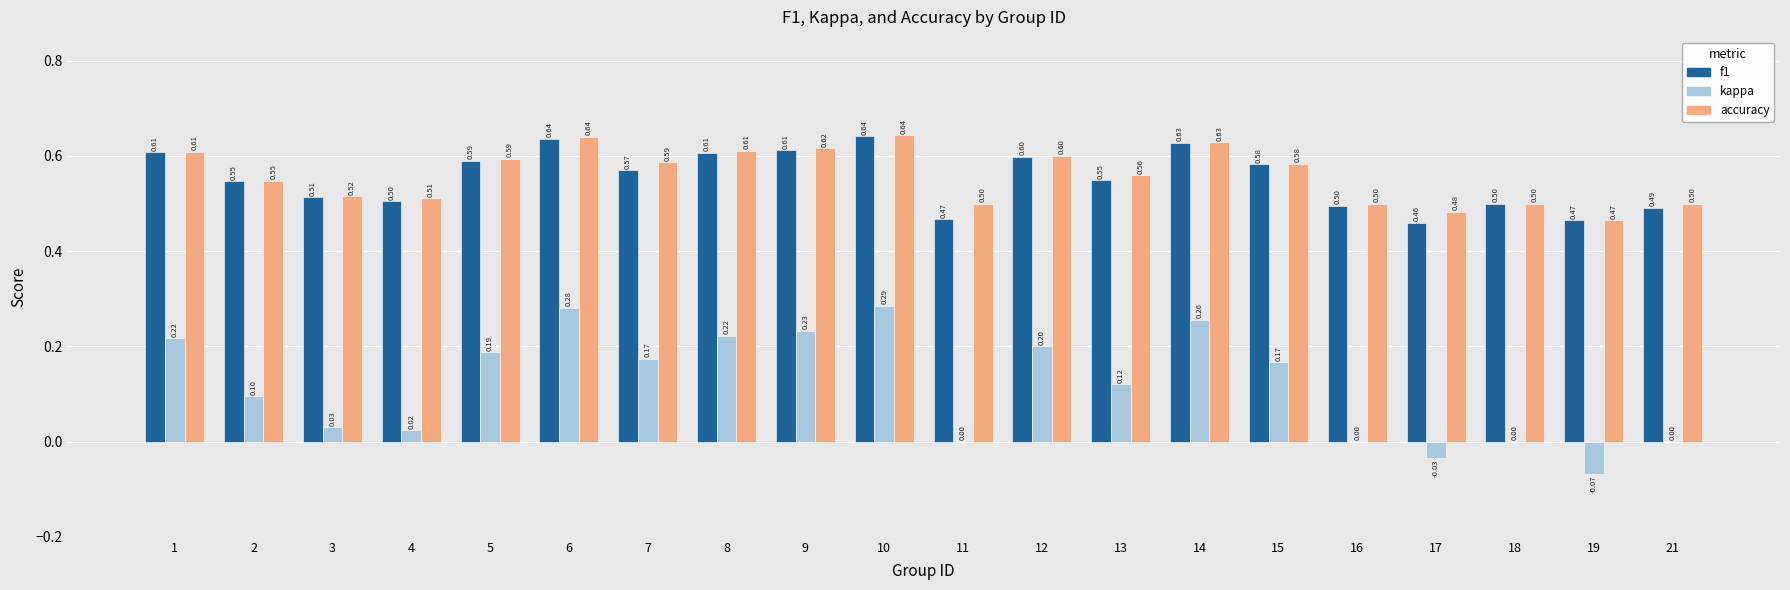

What is the sum of the f1 values at 10 and 14?

1.3